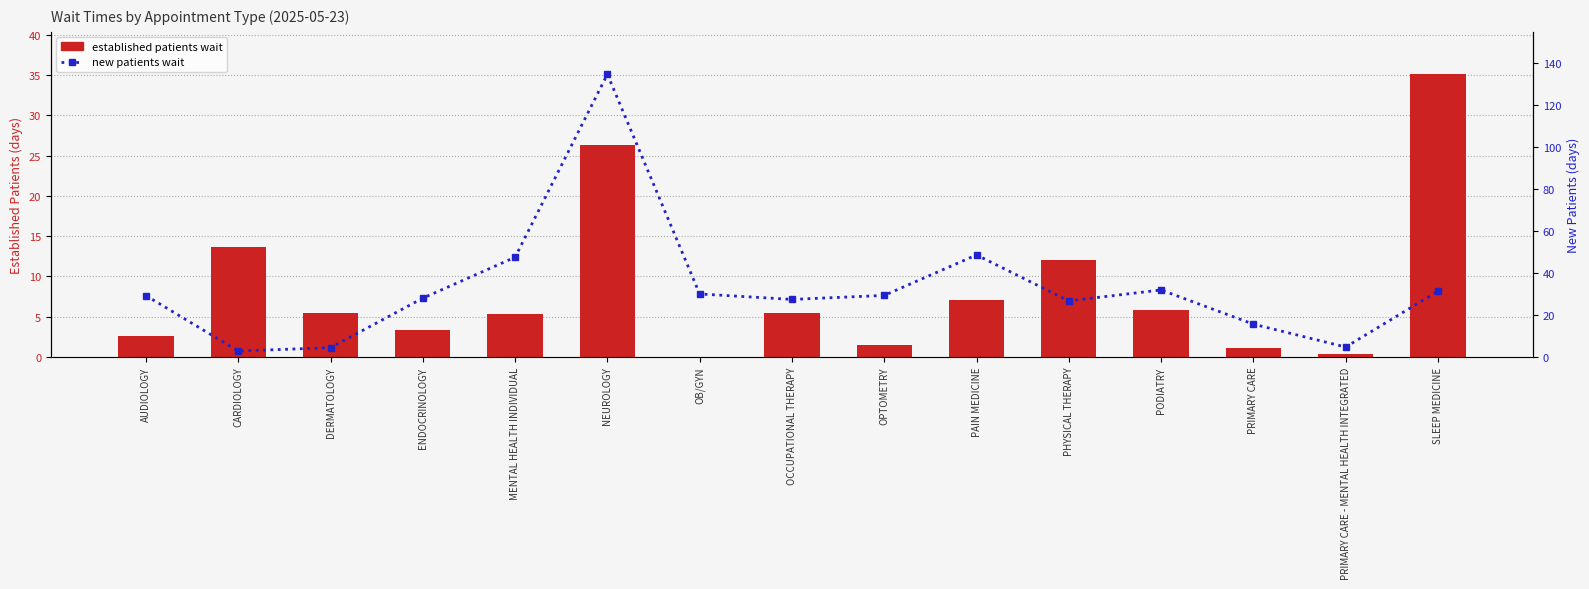

At which category is the sum across all series the highest?

NEUROLOGY